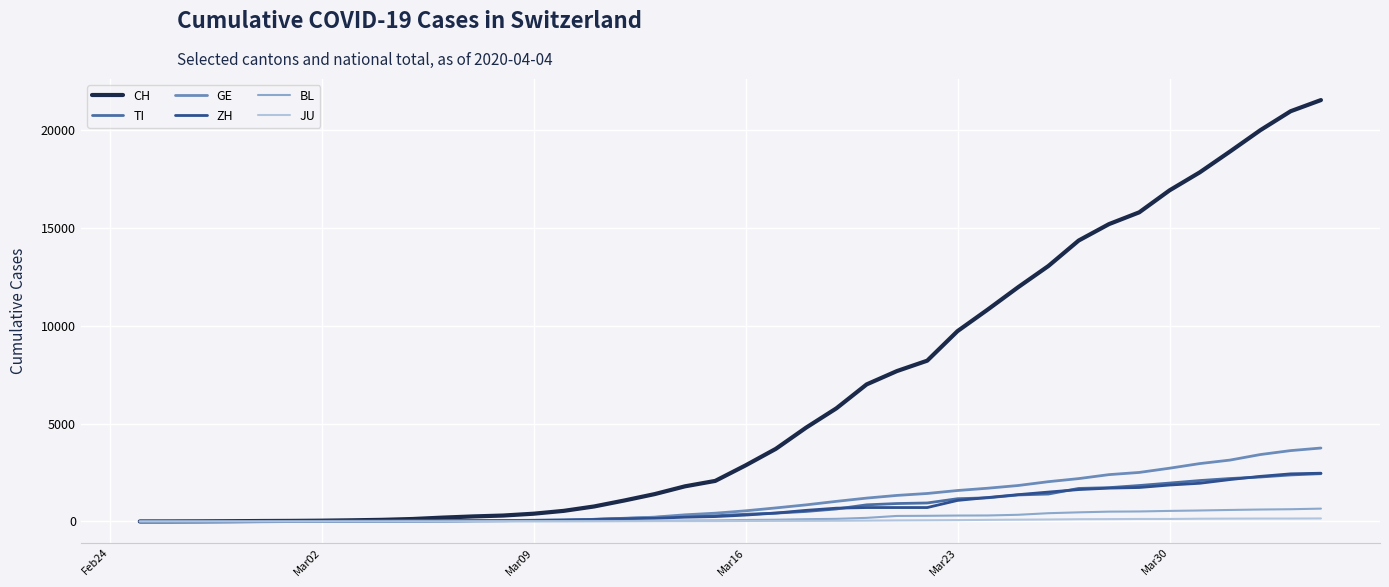

What are all the series names shown in the legend?

CH, TI, GE, ZH, BL, JU